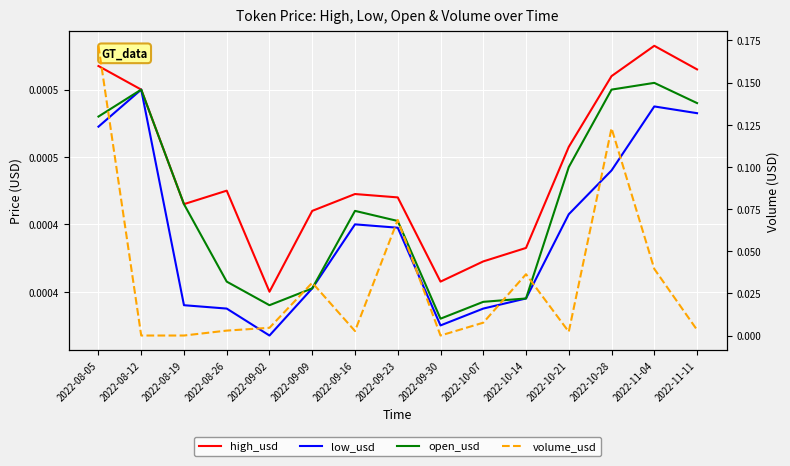

Between 2022-09-02 and 2022-10-07, which is larger?

2022-10-07